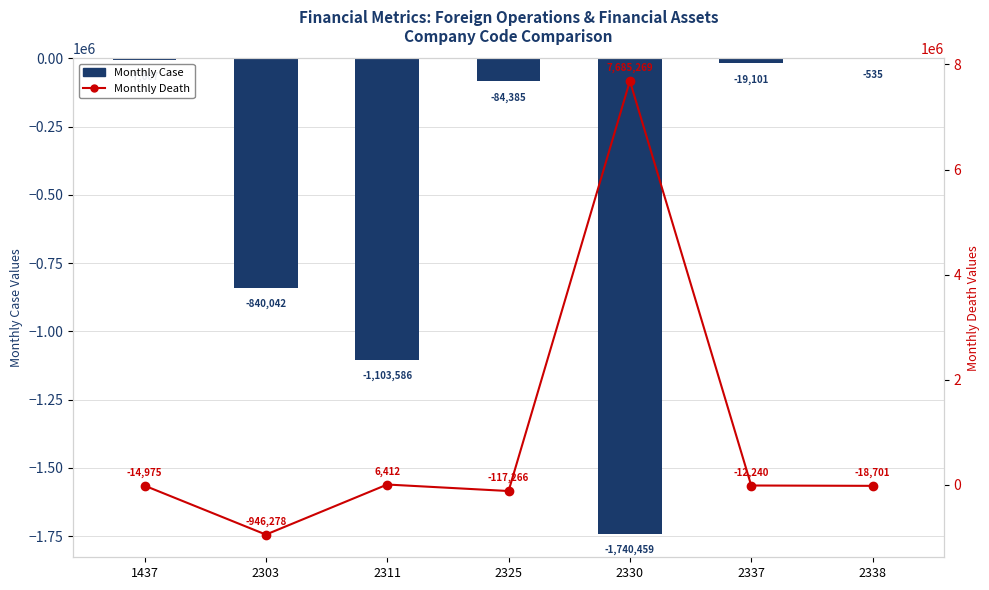

What is the average value of the Monthly Case series?

-542245